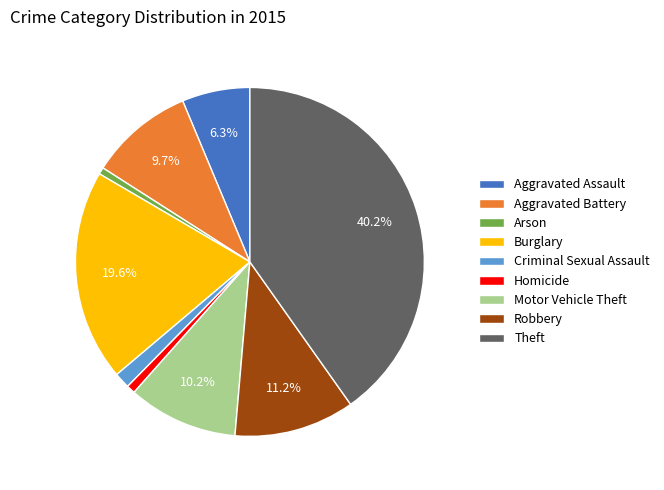

True or false: Motor Vehicle Theft accounts for 25% of the total.

False